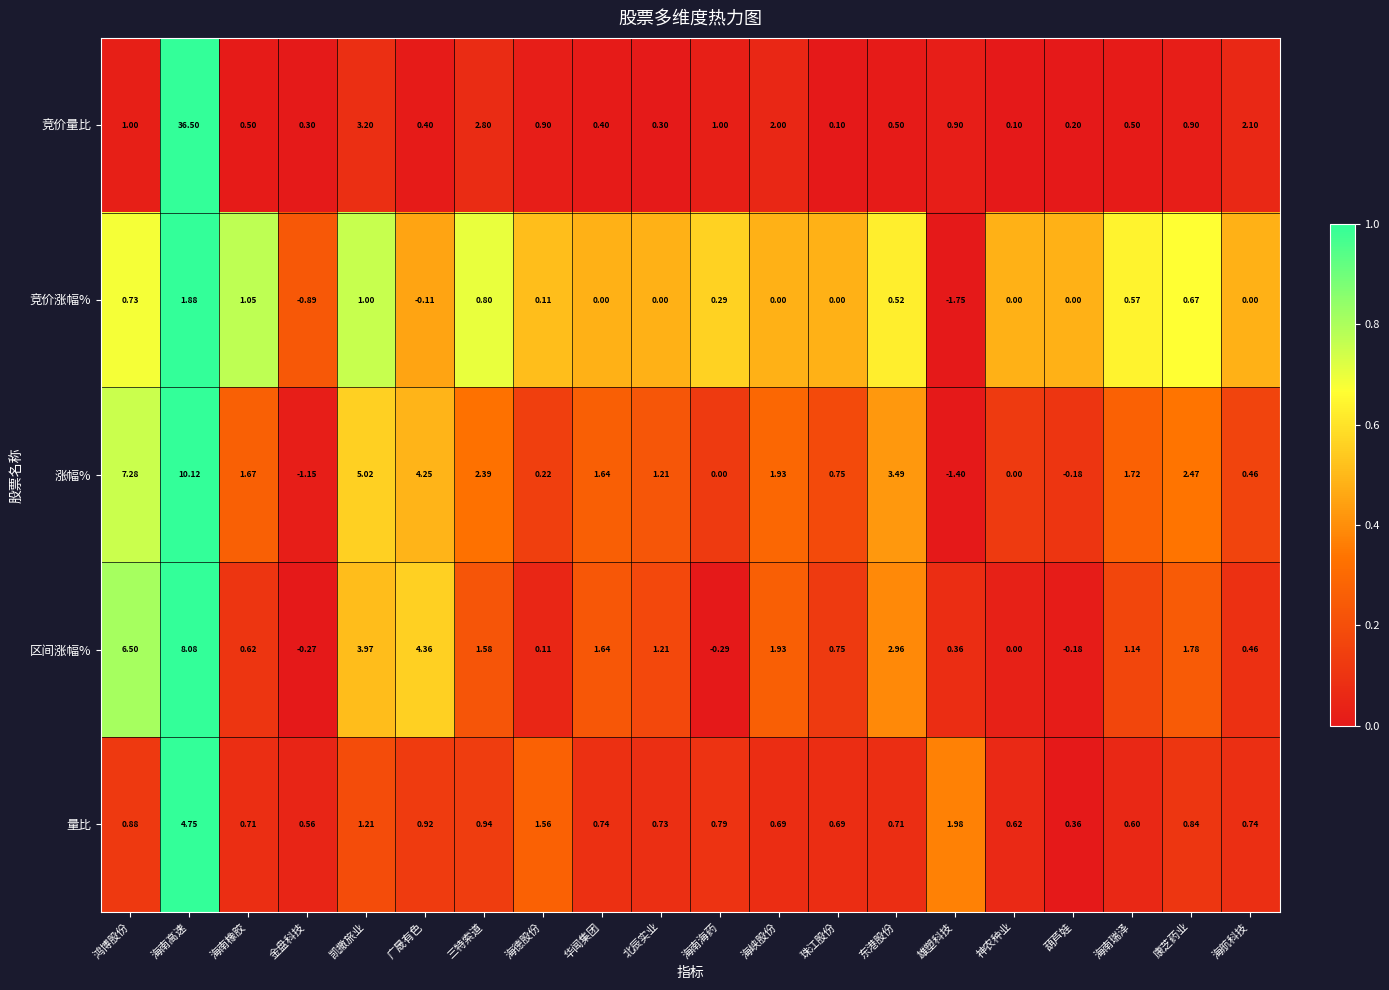

Which series has the largest total across all categories?

竞价量比